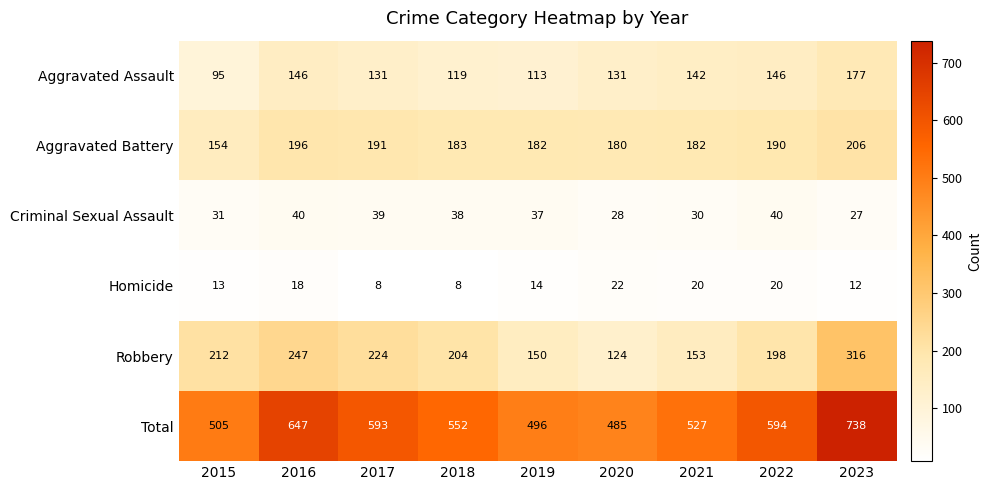

What is the sum of all Aggravated Assault values?

1200